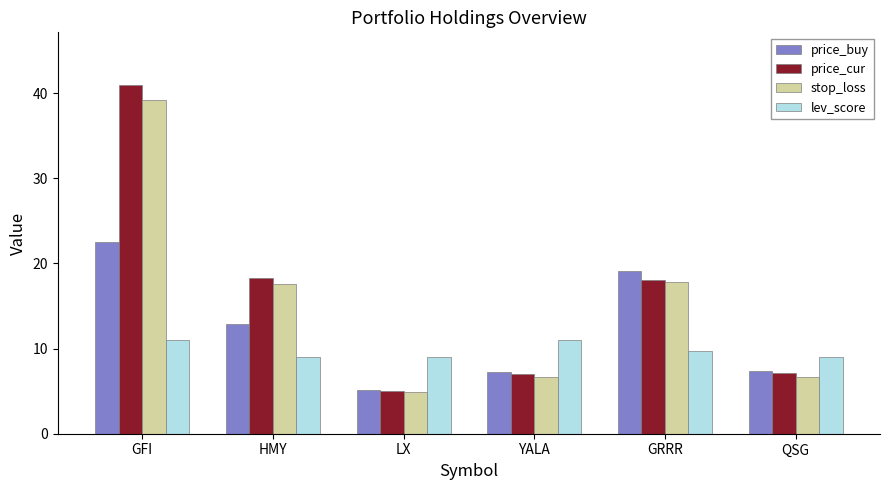

At GFI, list the series in order from smallest to largest.

lev_score, price_buy, stop_loss, price_cur